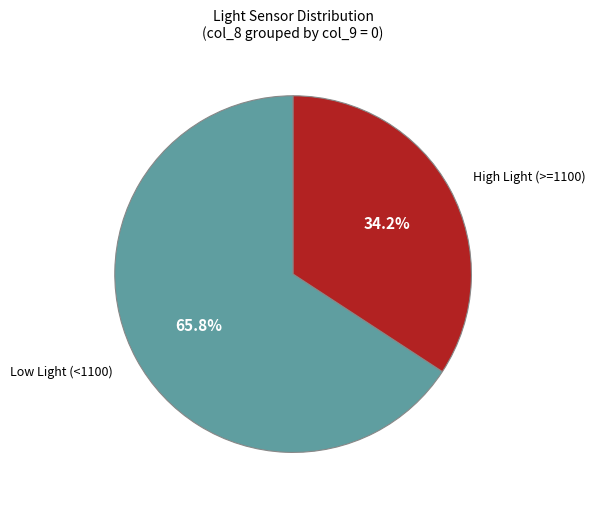

Does Low Light (<1100) account for over 50% of the chart?

Yes